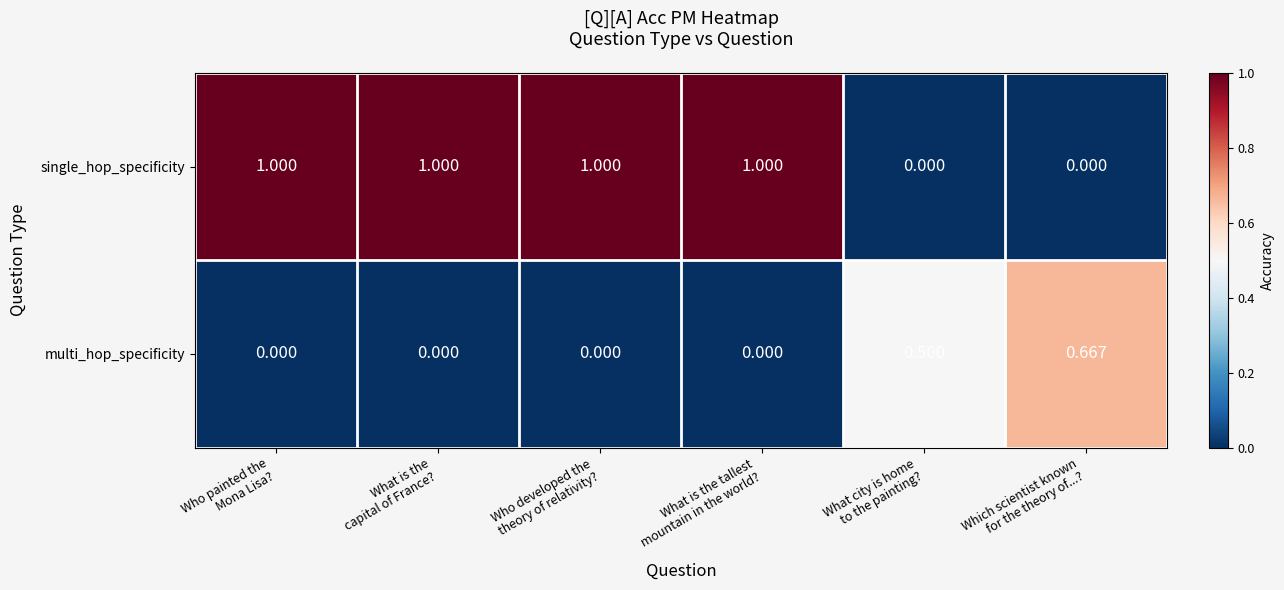

Between What is the
capital of France? and Which scientist known
for the theory of...?, which series saw the biggest shift?

single_hop_specificity